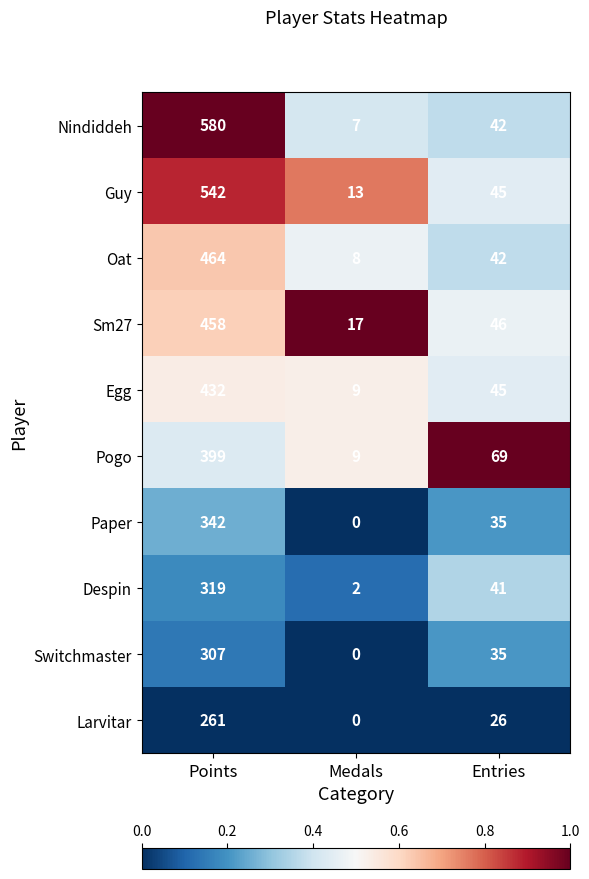

Is it true that Sm27 equals 17 at Medals?

True